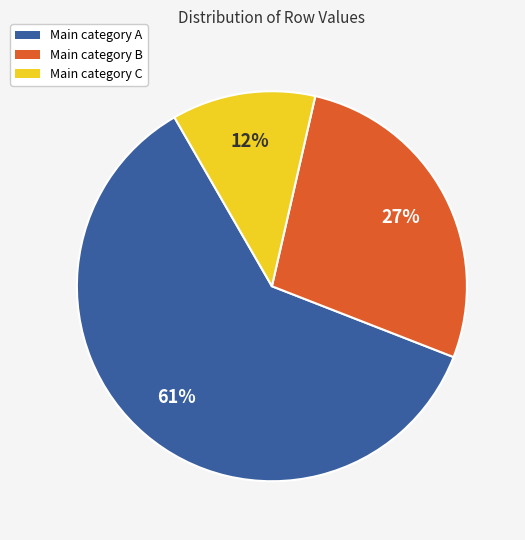

Is there a majority slice in this chart?

Yes